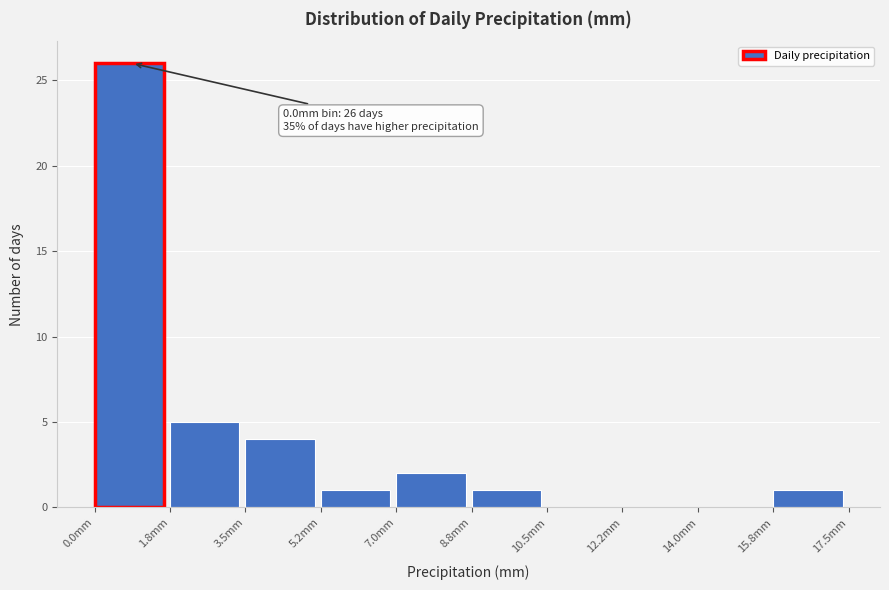

Over which range of the x-axis is the bar tallest?

0.00 to 1.75